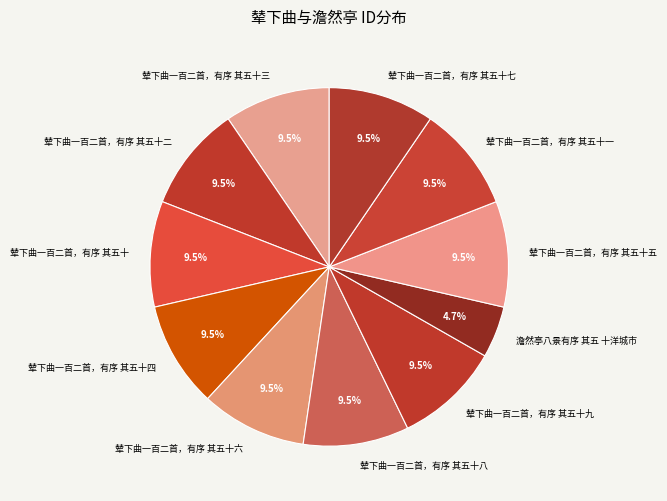

To the nearest percent, what is the combined percentage of 辇下曲一百二首，有序 其五十三 and 辇下曲一百二首，有序 其五十?

19%